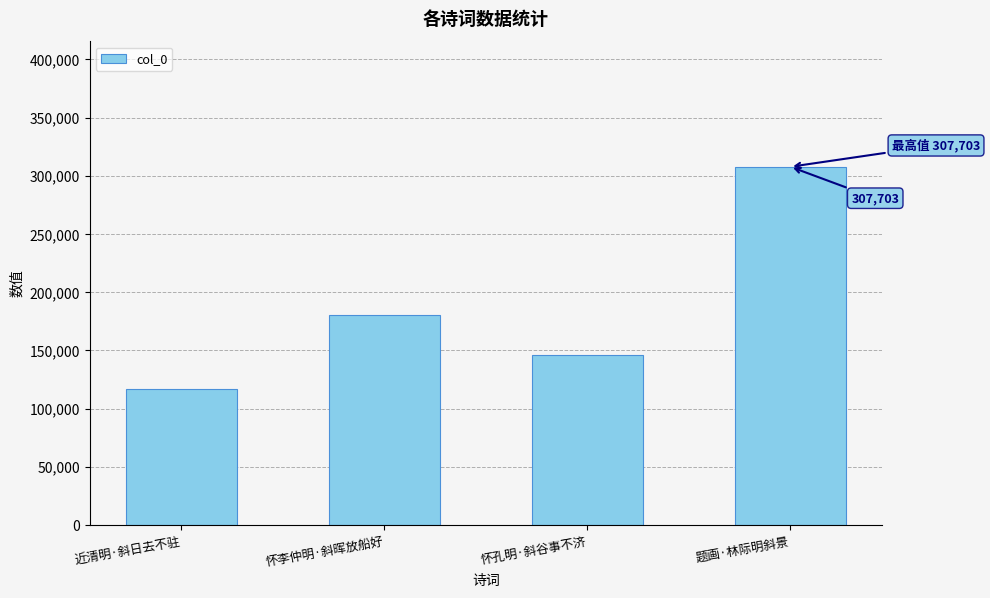

Reading left to right, what are all the values shown in this chart?

116549	180298	146311	307703